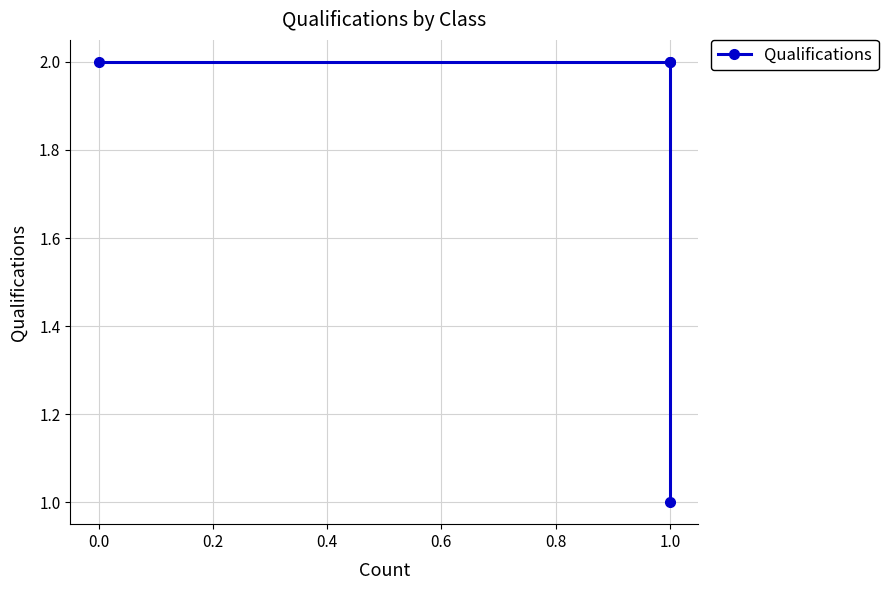

Does the chart have visible grid lines?

Yes